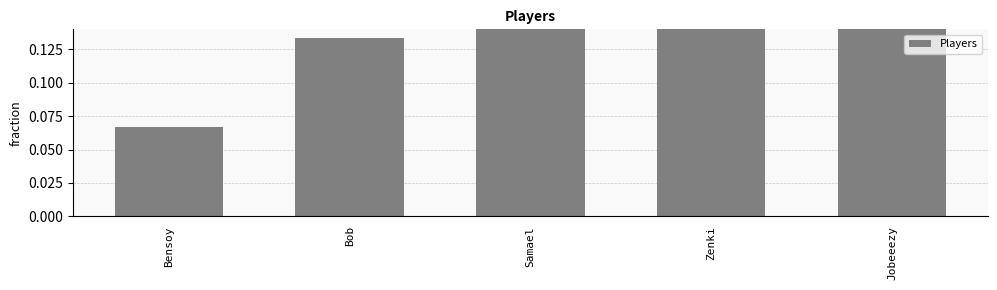

True or false: the data shows 0.3 at Jobeeezy.

True